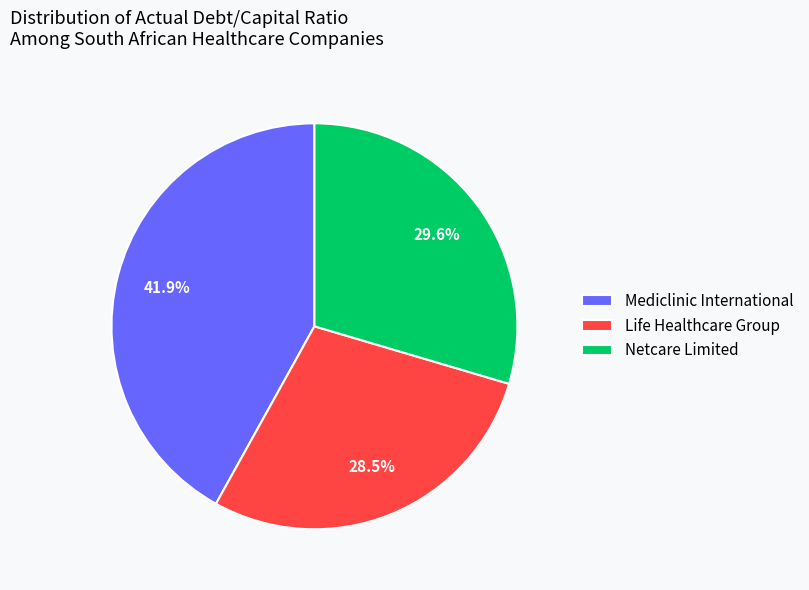

What percentage is NOT represented by Netcare Limited?

70.4%